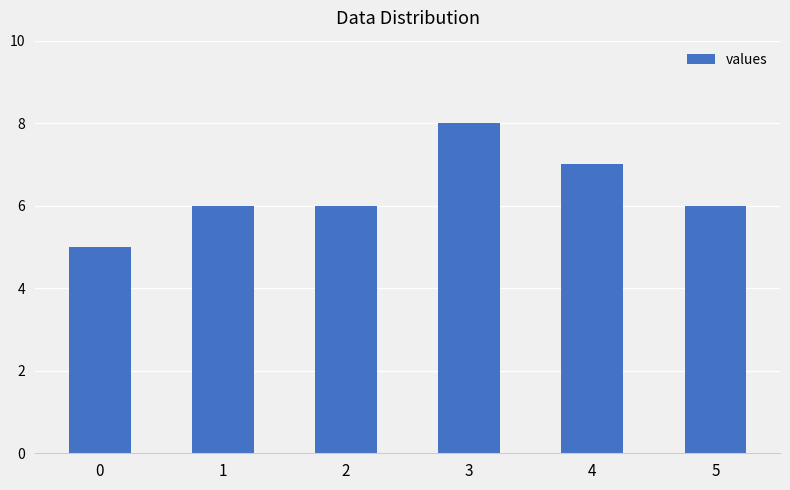

Which category has the highest value across all series?

3